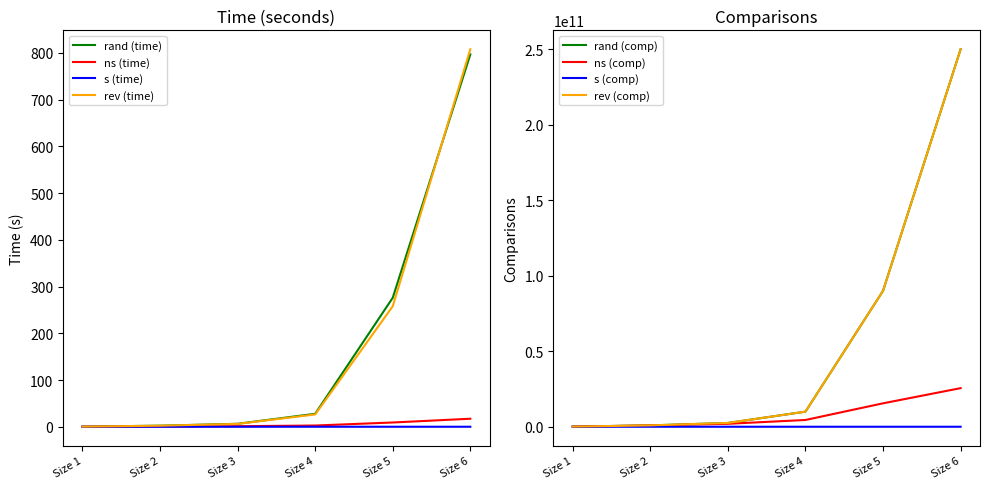

Which label corresponds to the smallest value in the chart?

Size 1